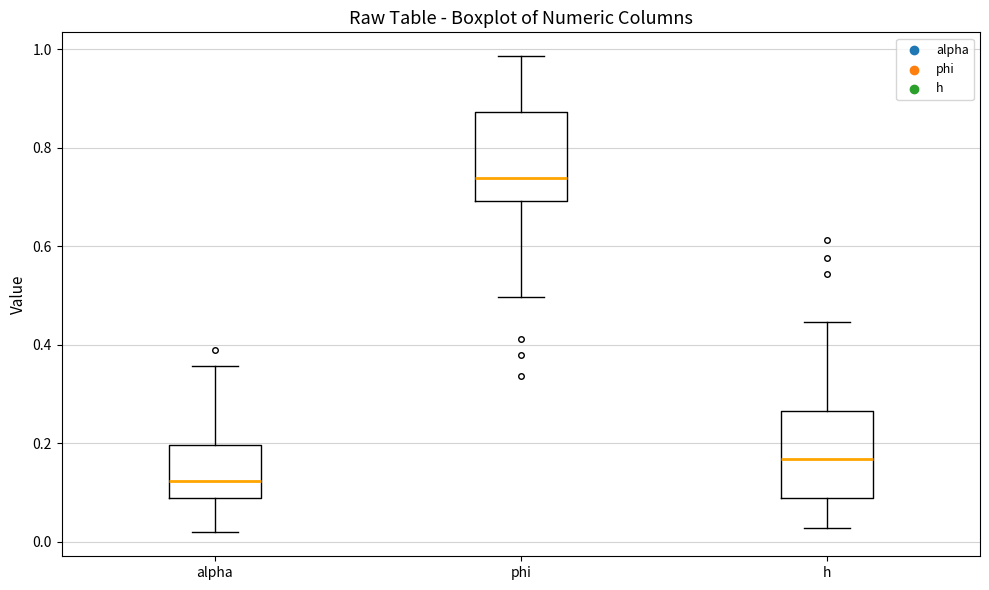

Where does the median line of the box for alpha sit on the y-axis? The values are not printed on the chart, so give them approximately, as read against the axis.

0.12